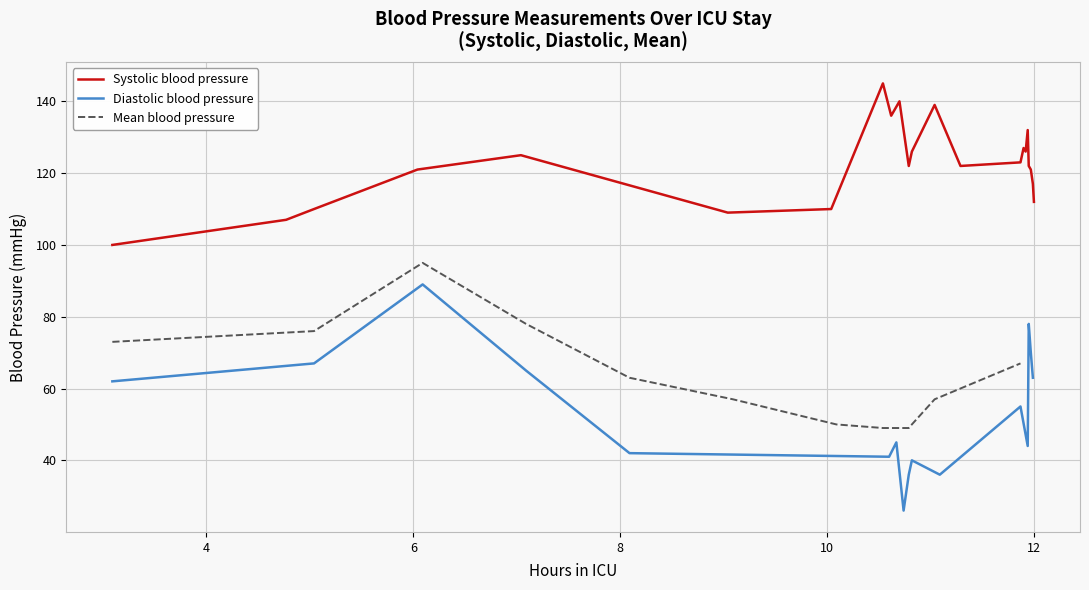

Is the value of Diastolic blood pressure at 0 greater than the value of Mean blood pressure at 10?

Yes